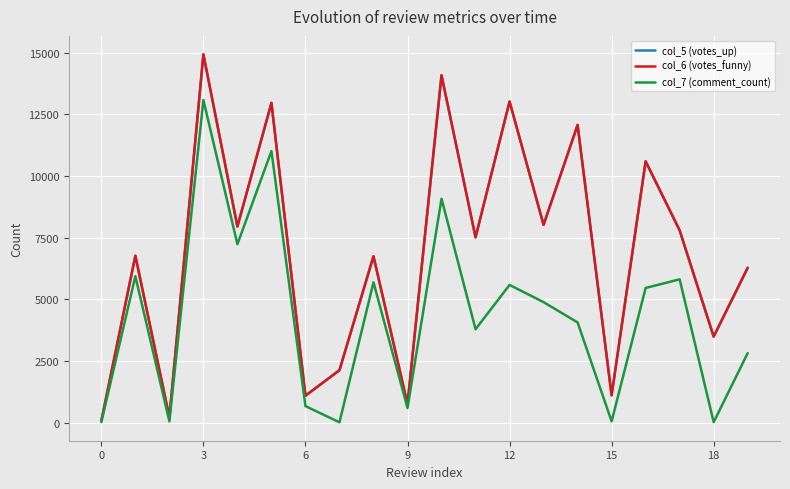

What is the value of the col_5 (votes_up) point at the 15th from the left?

12068